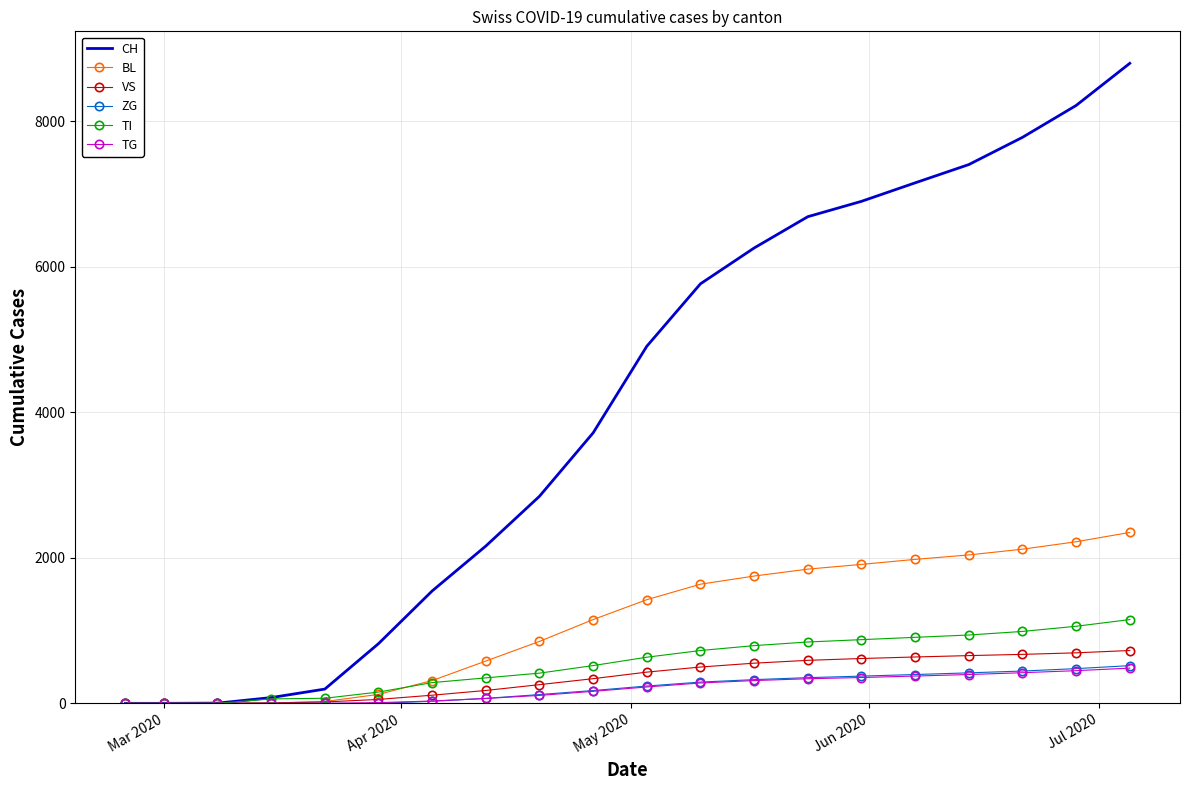

Which series has the widest spread of values?

CH